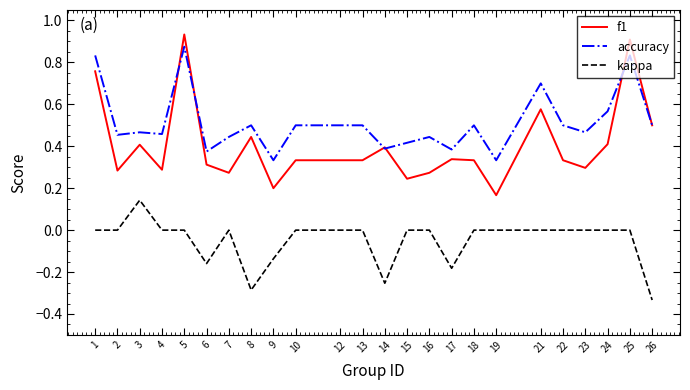

At how many categories does at least one series exceed 0?

24